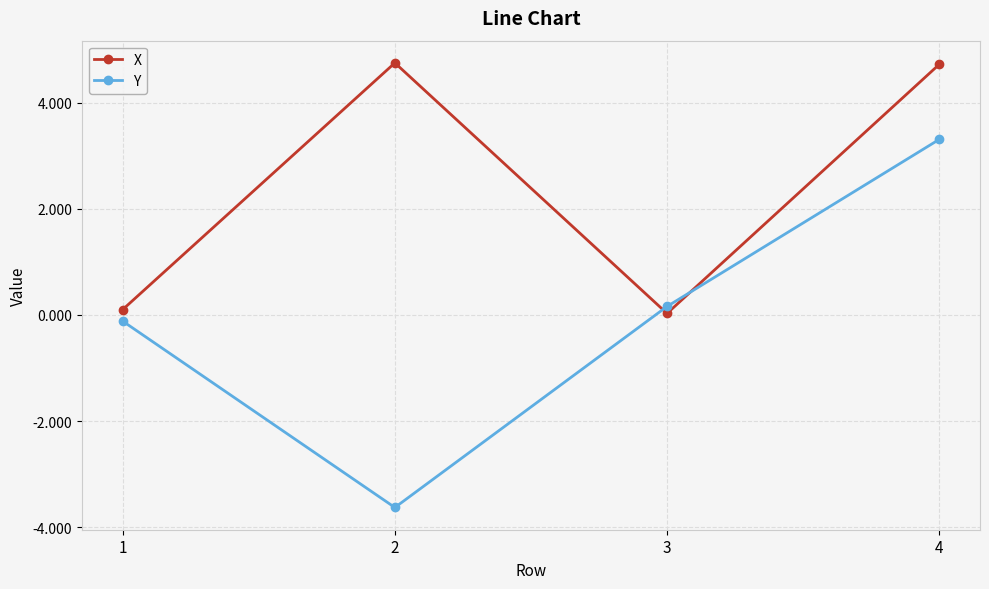

Is the value of X at 2 greater than the value of Y at 3?

Yes